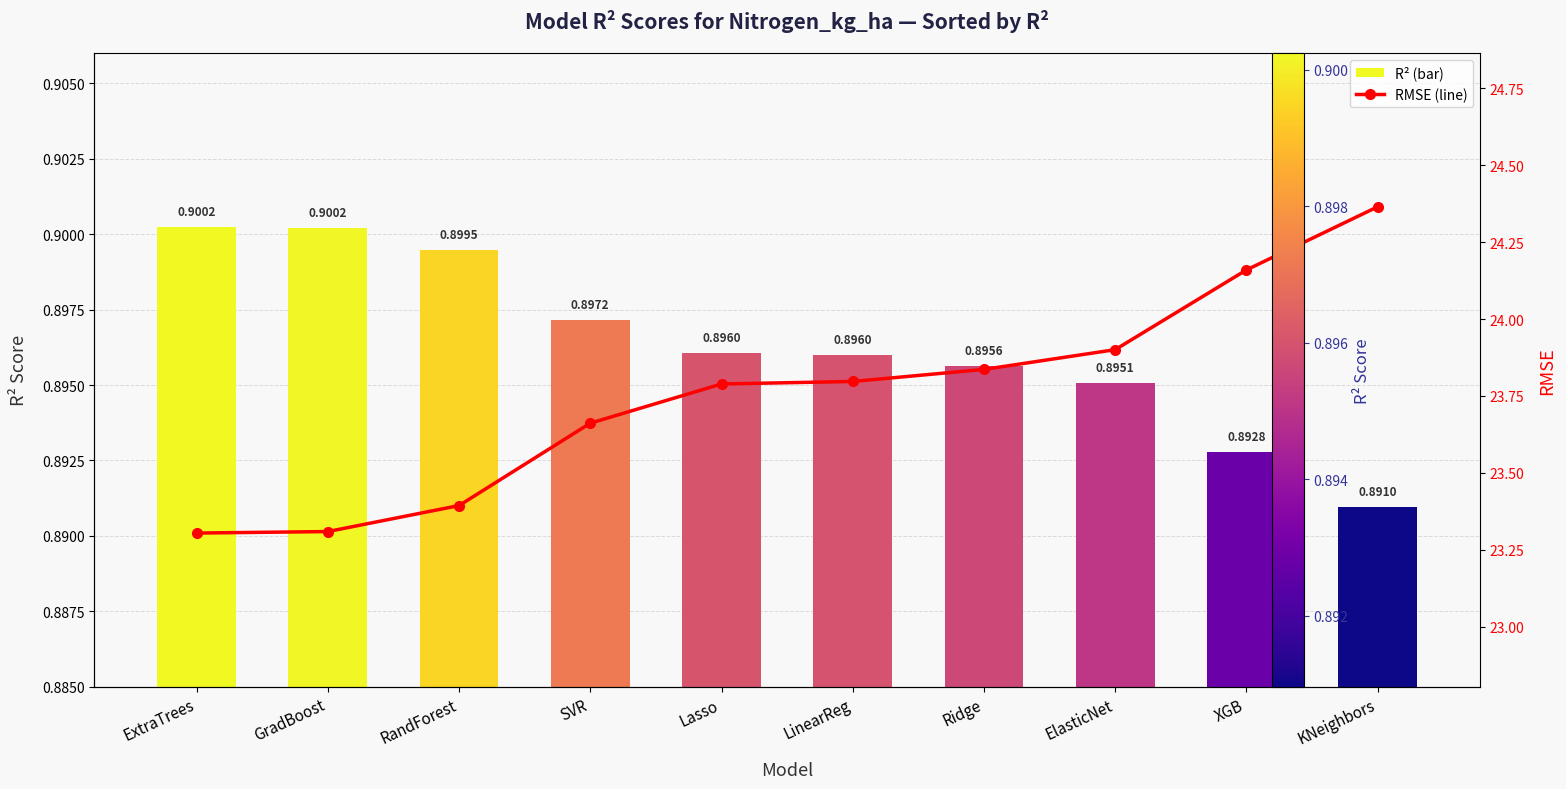

The value of r2 at RandForest is 1.4. True or false?

False